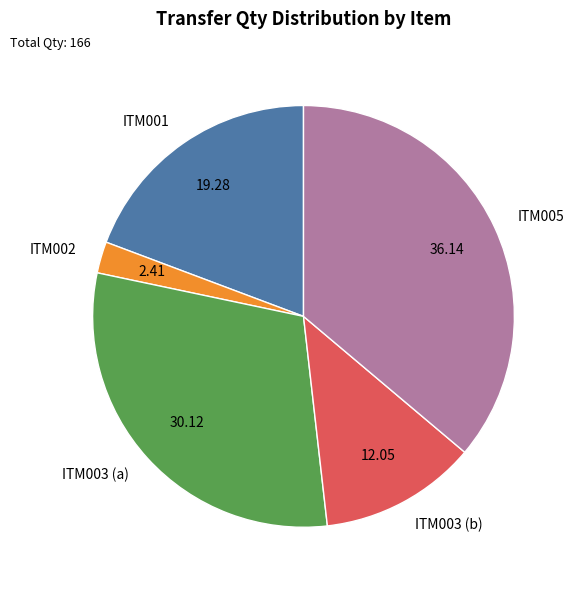

Is the sum of ITM002 and ITM003 (b) greater than half?

No